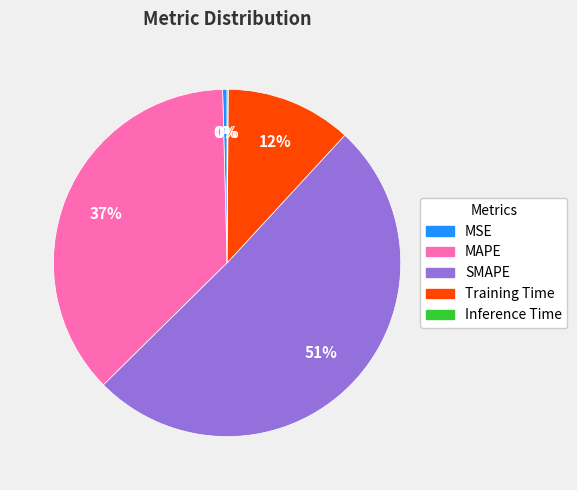

Do MAPE and MSE together represent more than half of the pie?

No